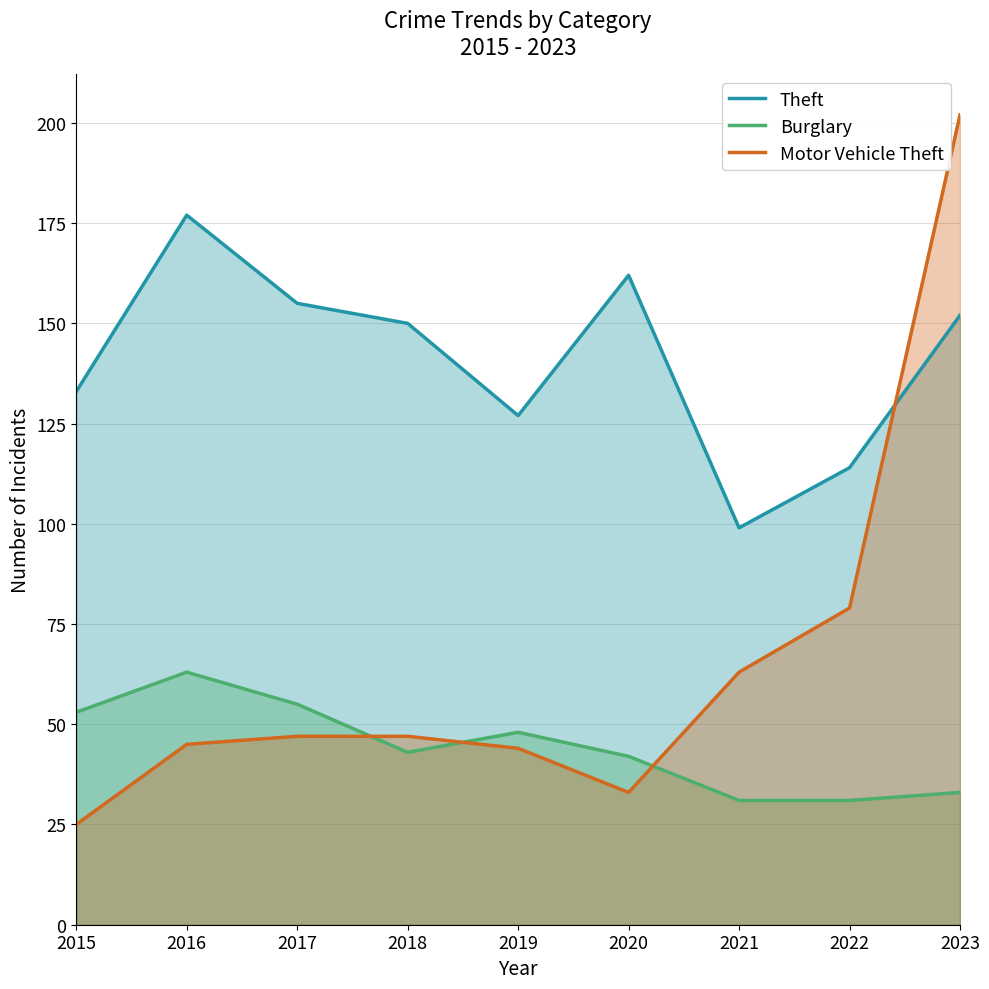

List the series in order of their peak value, lowest first.

Burglary, Theft, Motor Vehicle Theft